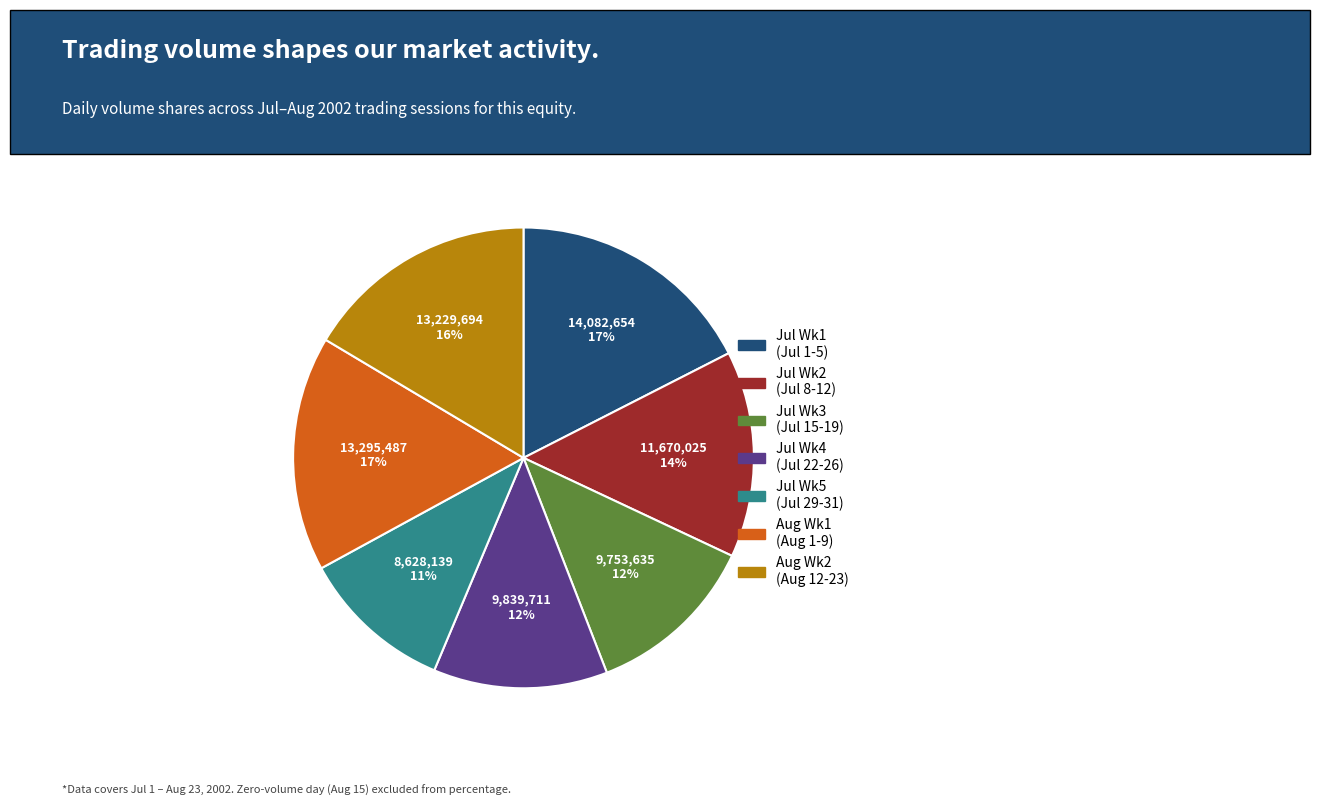

Is there any slice that represents more than half of the pie?

No